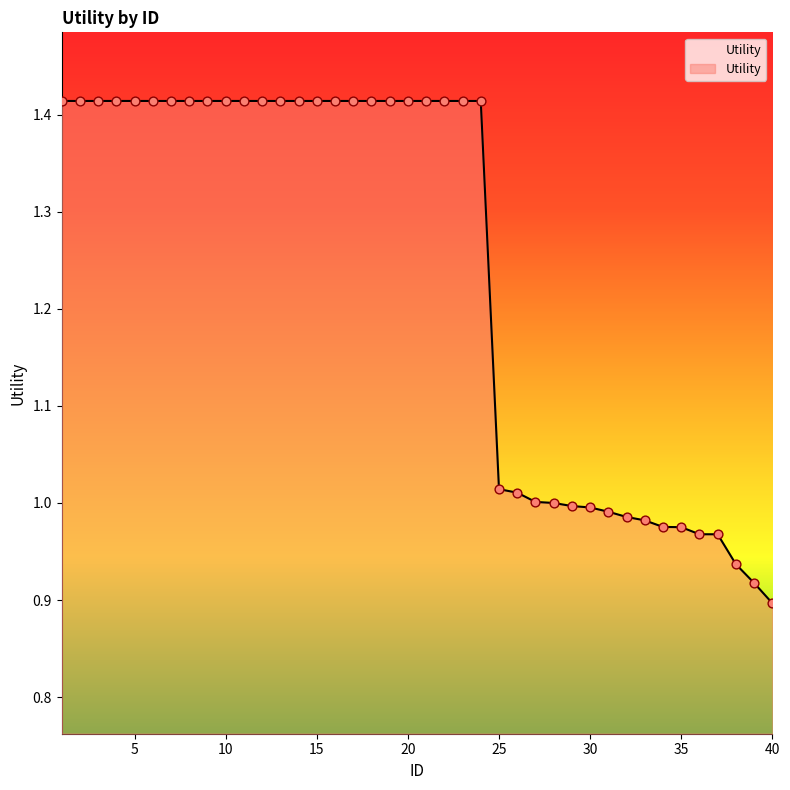

What is the difference between the maximum and minimum values?

0.5